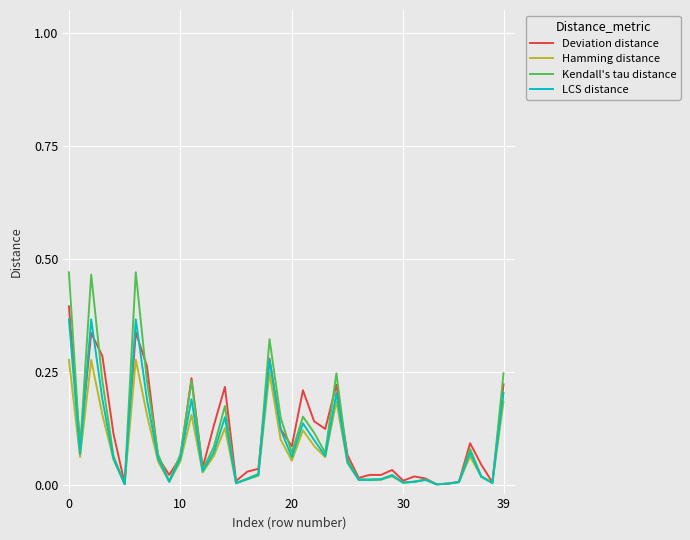

Which series has the widest spread of values?

Kendall's tau distance